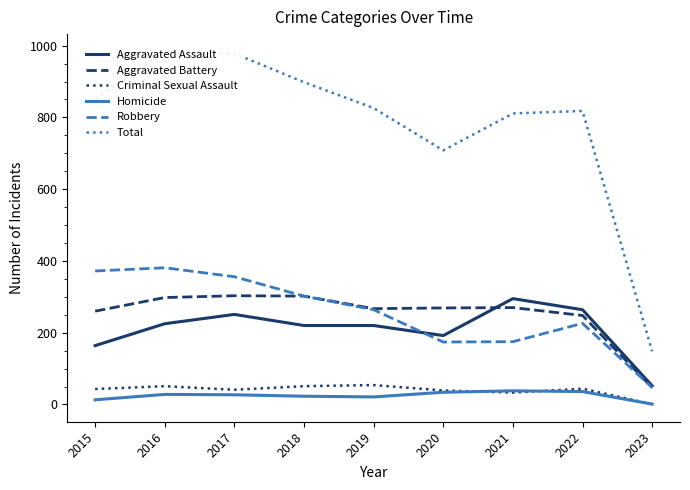

What is the difference between the maximum and minimum values in the Criminal Sexual Assault series?

53